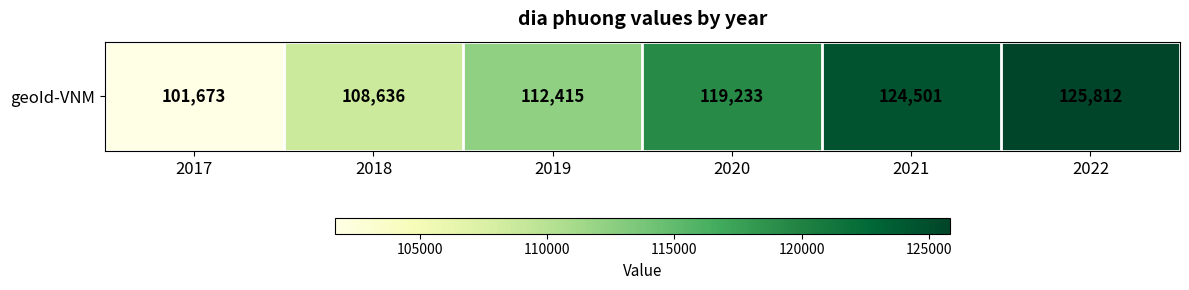

Which label corresponds to the smallest value in the chart?

2017